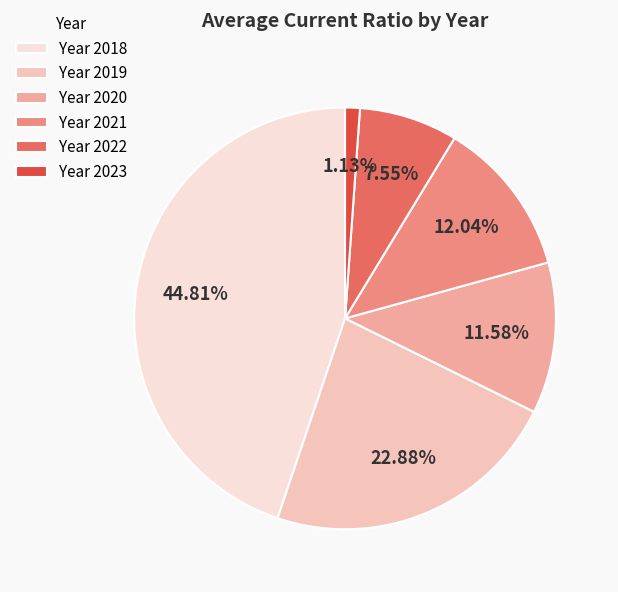

Which has a higher value, Year 2020 or Year 2018?

Year 2018